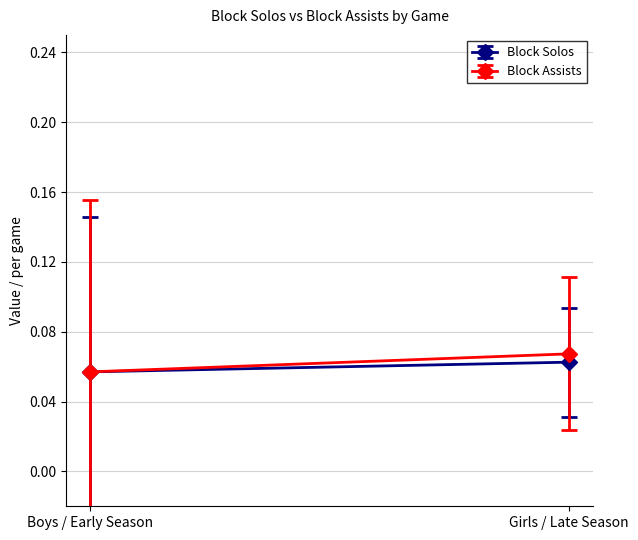

Rank the series by their average value, from lowest to highest.

Block Solos, Block Assists